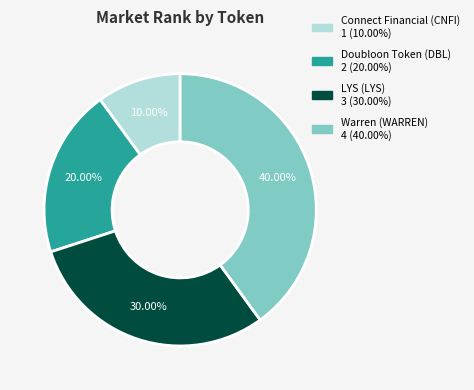

Rank the categories by value from lowest to highest.

Connect Financial (CNFI), Doubloon Token (DBL), LYS (LYS), Warren (WARREN)